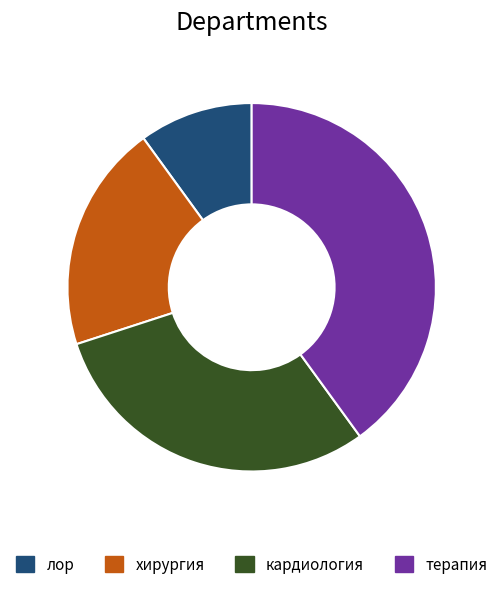

Does лор represent more than half of the total?

No